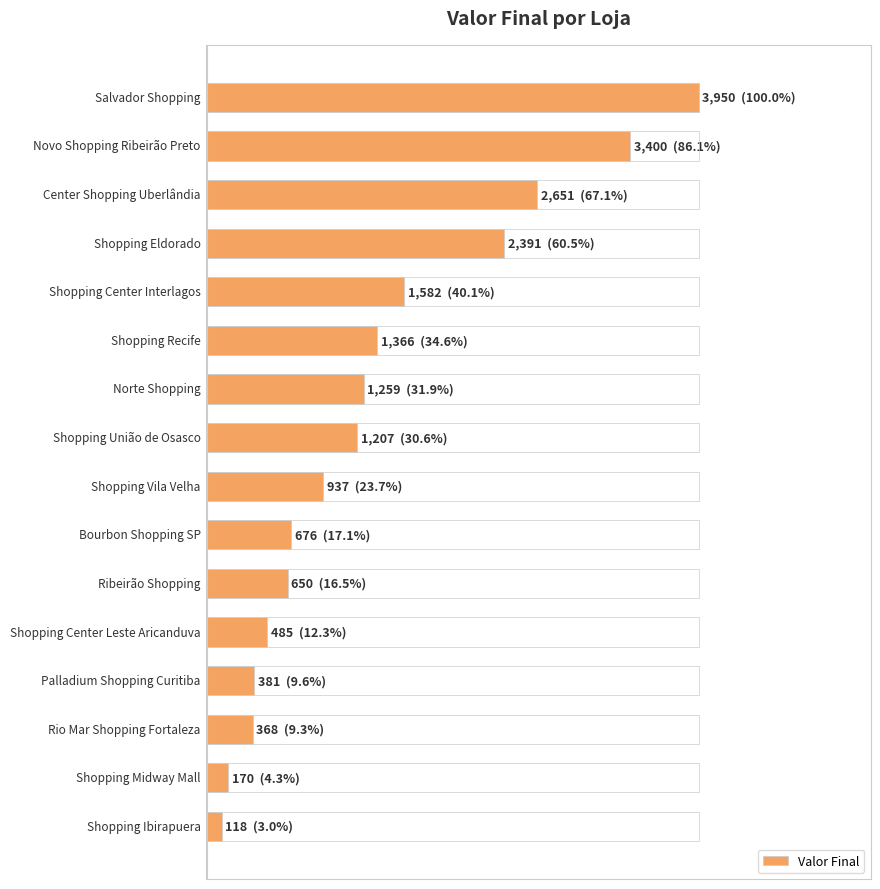

What is the sum of all values?

21591